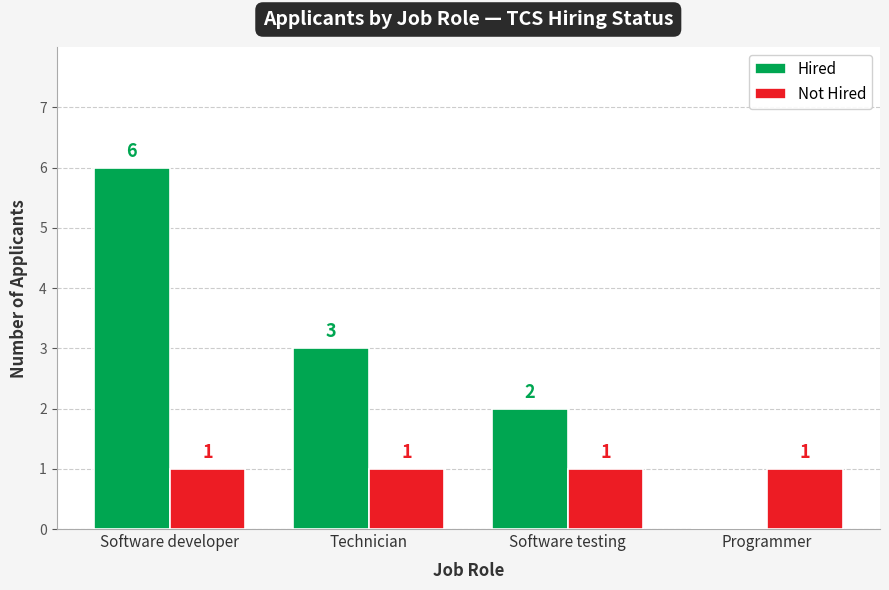

Count the number of categories in the chart.

4